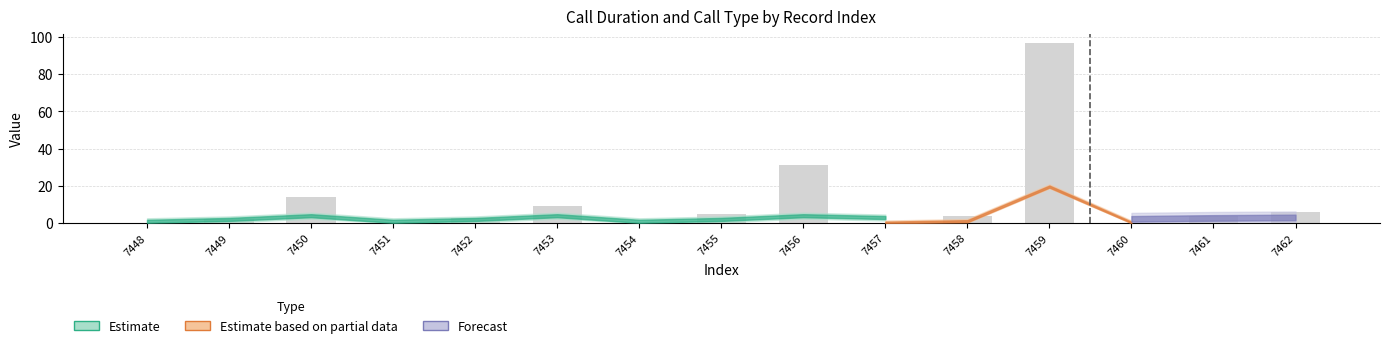

The call_type series shows 4 at 7456. True or false?

True